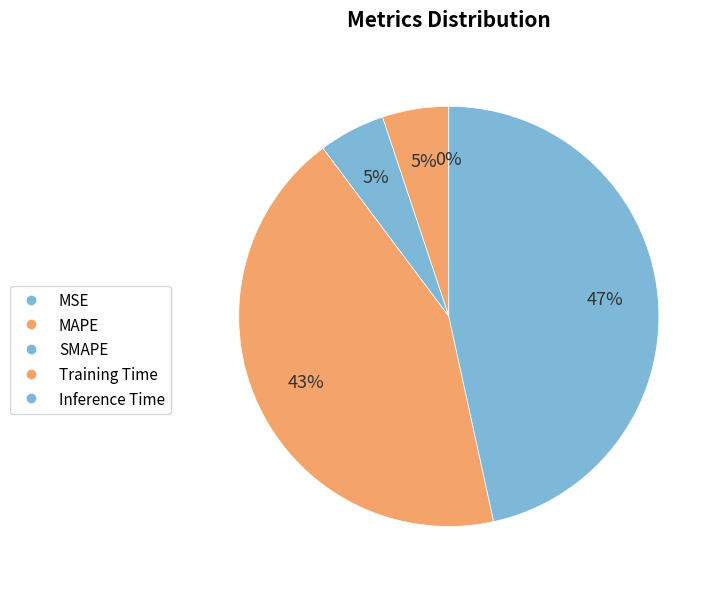

Is there any slice that represents more than half of the pie?

No